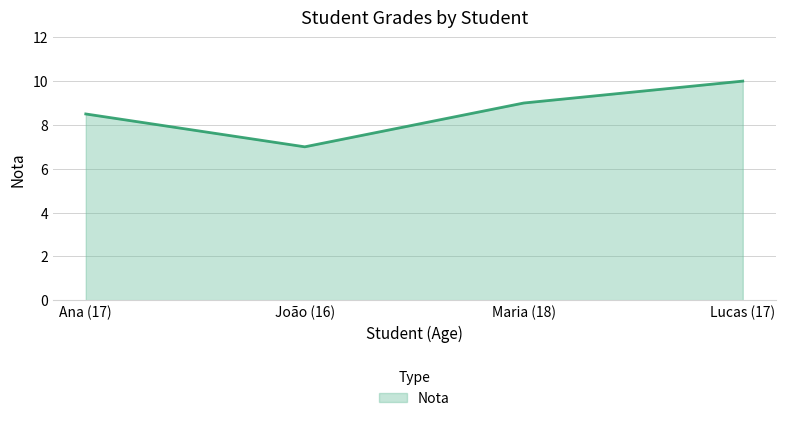

Reading right to left, list all the values displayed in this chart.

10.0	9.0	7.0	8.5